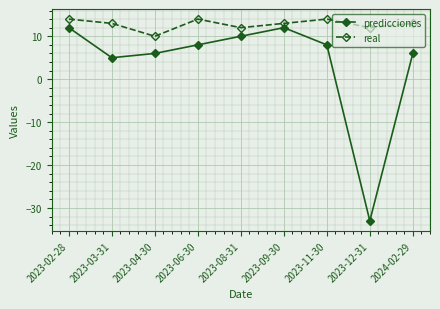

Reading left to right, list all the values displayed in this chart.

predicciones: 12	5	6	8	10	12	8	-33	6
real: 14	13	10	14	12	13	14	12	13